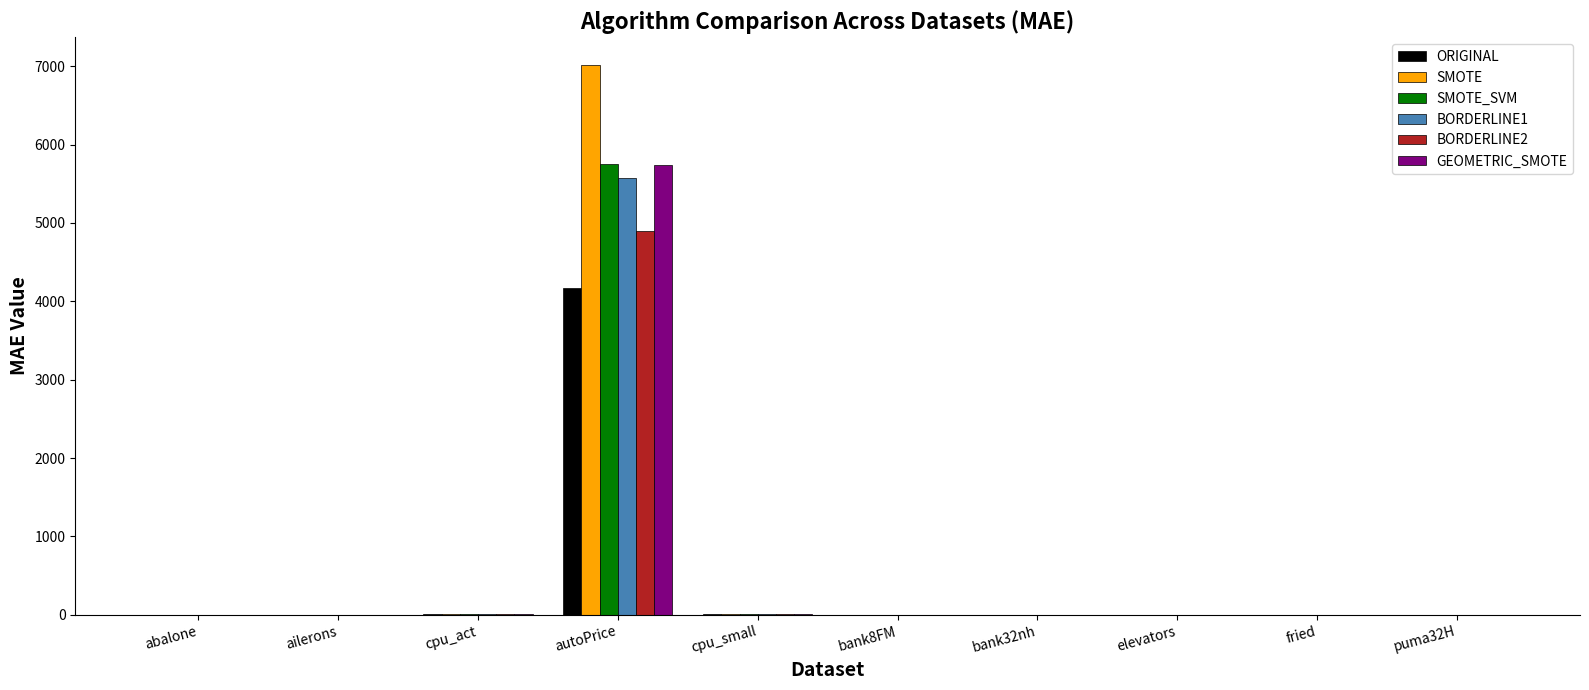

Does the chart contain stacked bars?

No